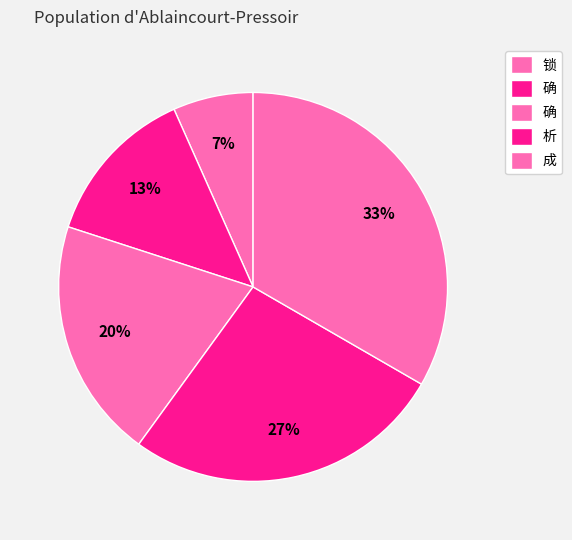

How many segments does this pie chart have?

5